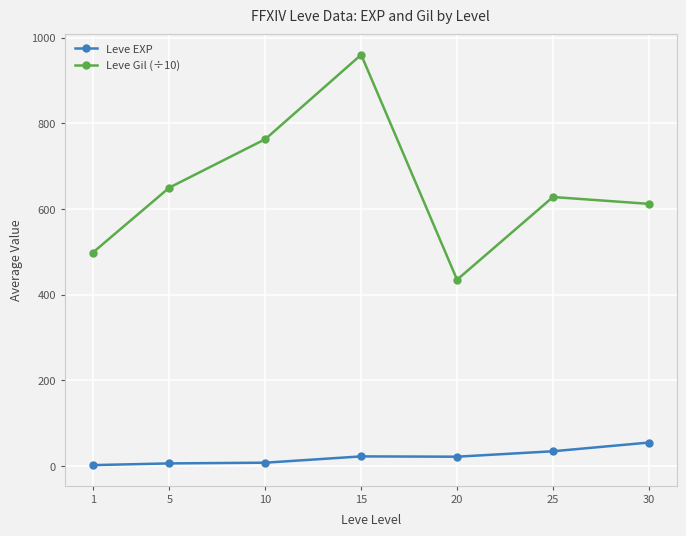

How many data points does each series have?

7